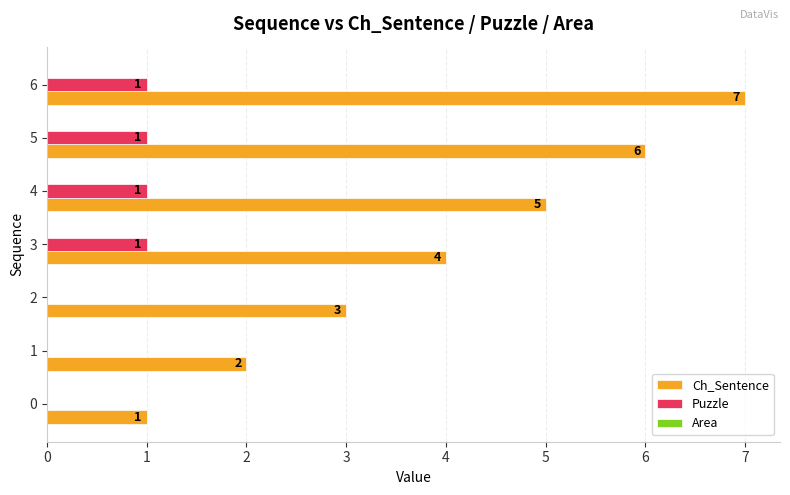

Which series has the largest total across all categories?

Ch_Sentence